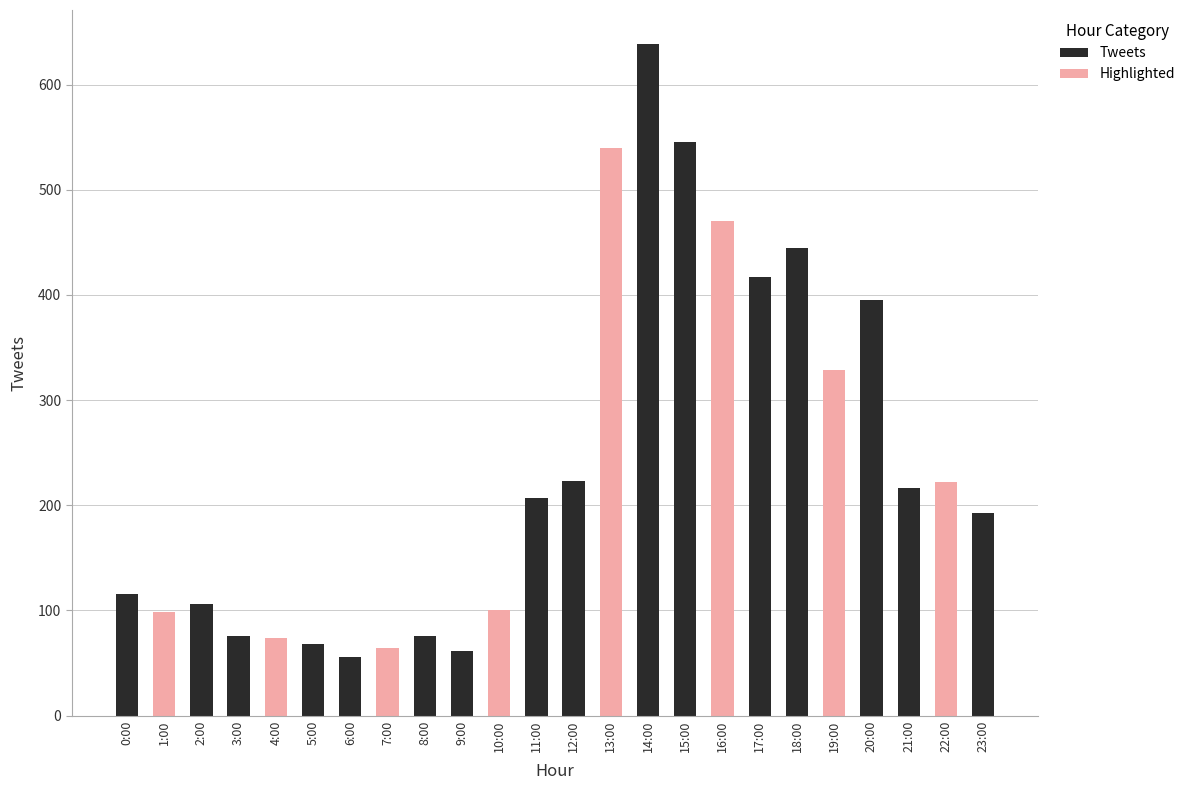

What value does the data have at 21:00?

216